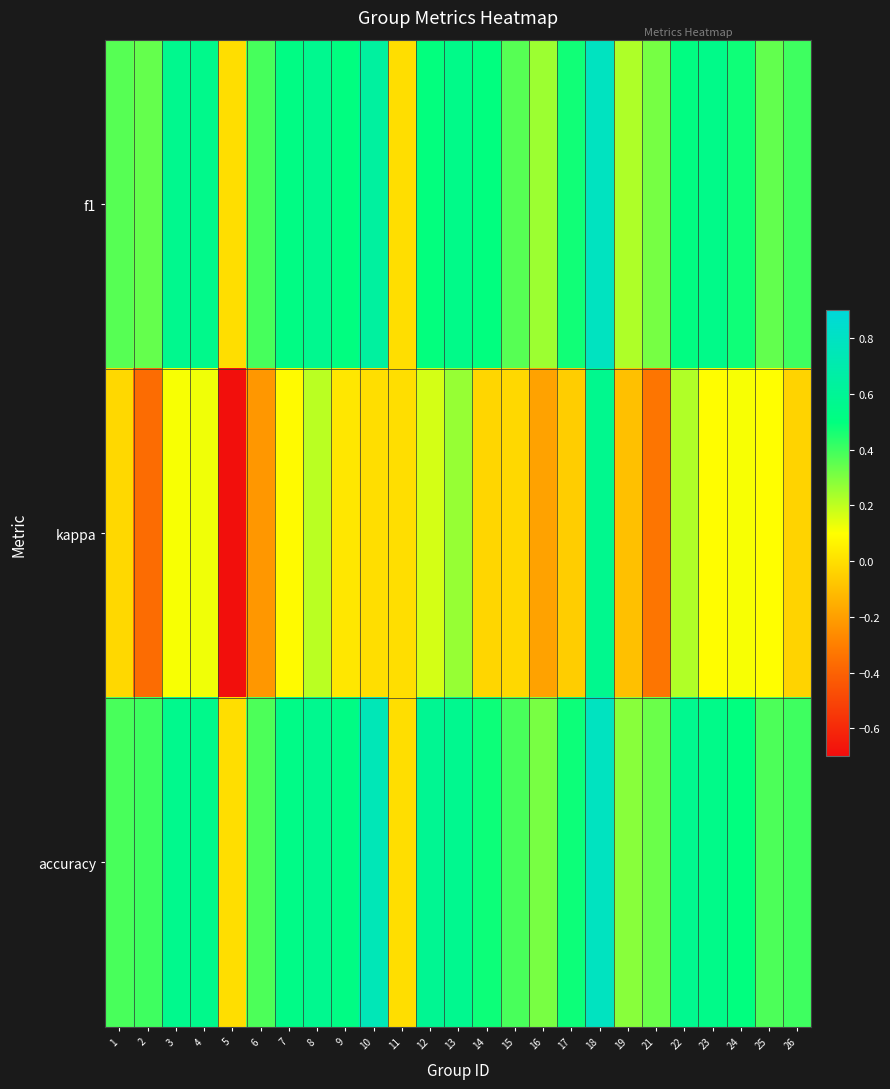

At which category does the chart reach its minimum across all series?

5